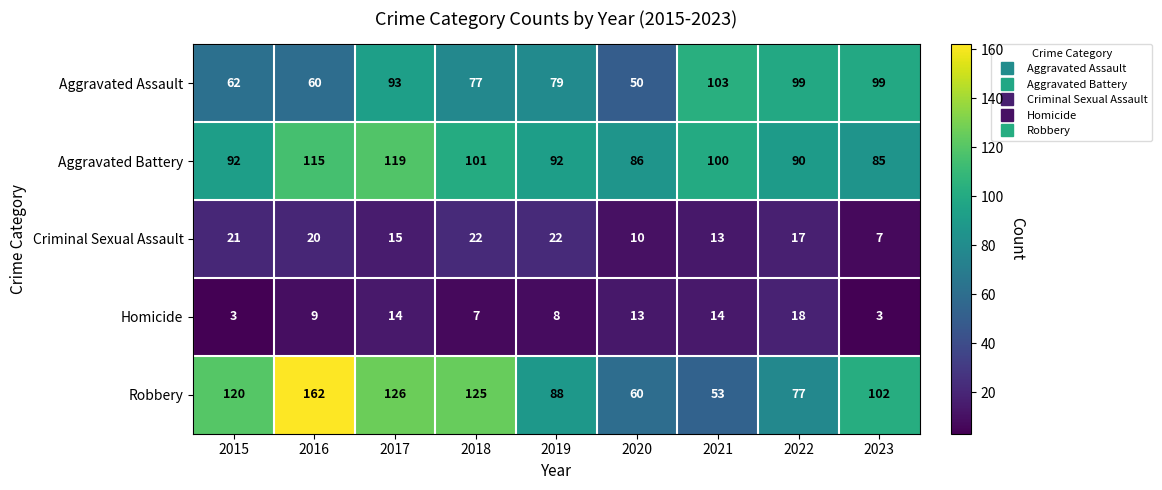

What is the difference between the highest and lowest values at 2017?

112